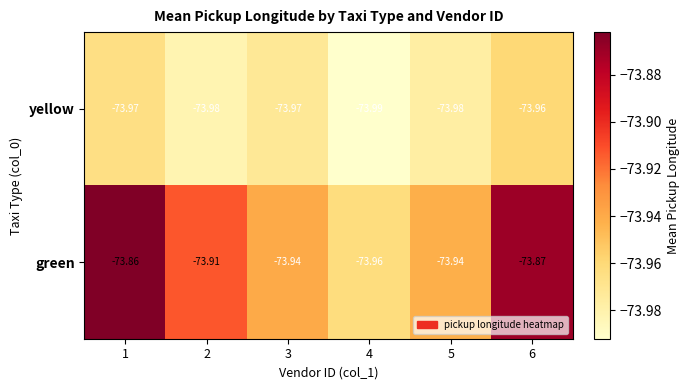

What is the greatest value displayed?

-73.9